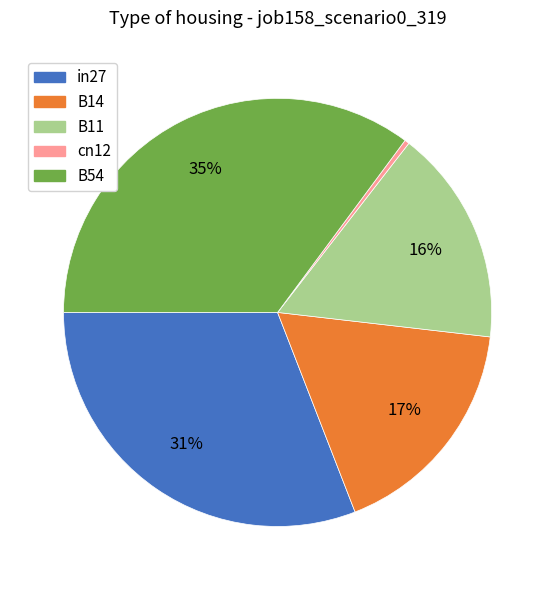

Rank the categories by value from highest to lowest.

B54, in27, B14, B11, cn12